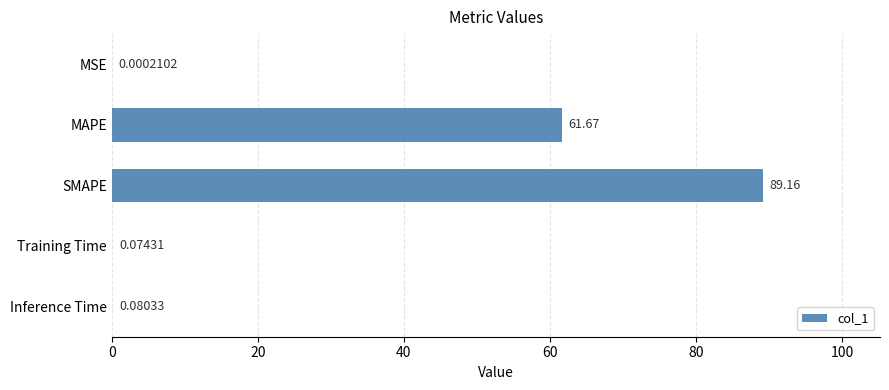

At which label is the value closest to 44?

MAPE